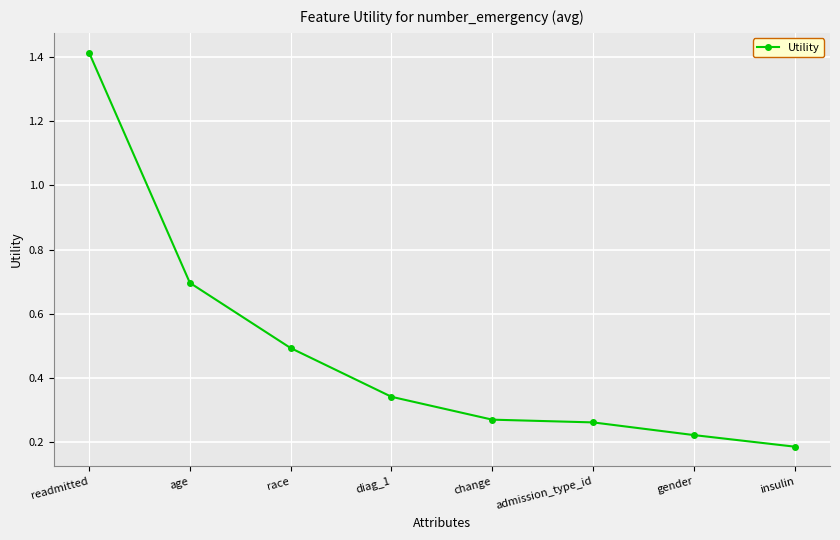

What is the average value?

0.5